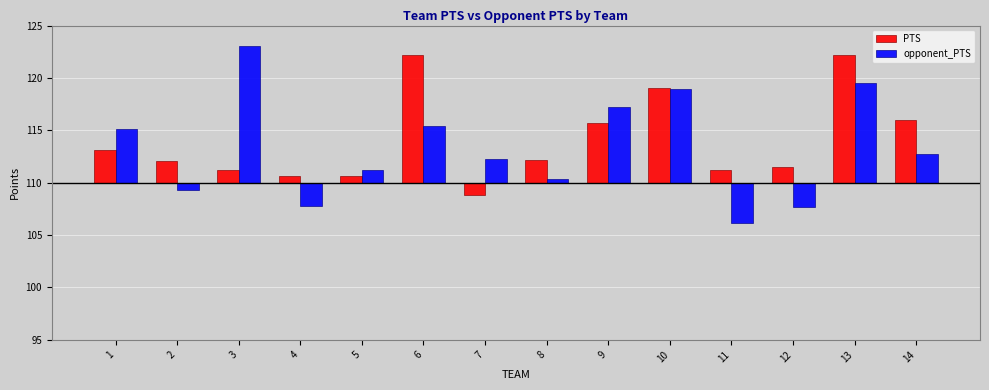

At which label is PTS closest to 5?

9